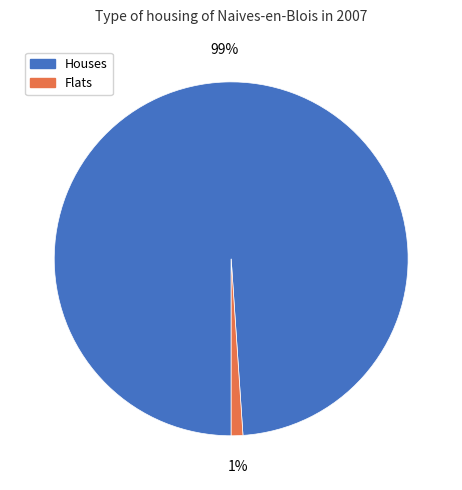

To the nearest percent, what is the average slice percentage?

50%